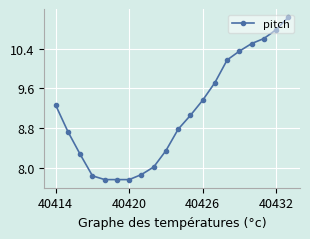

What is the maximum value shown in the chart?

11.0